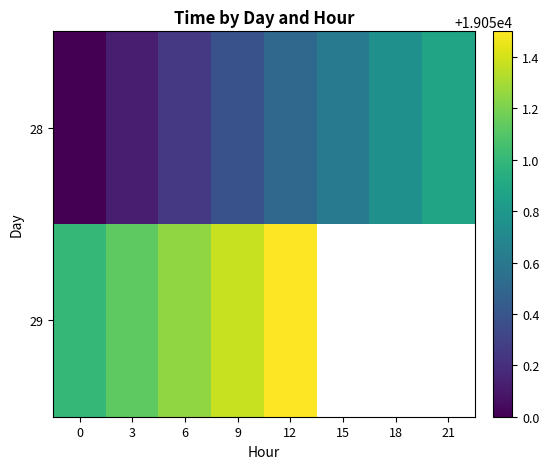

What is the spread (max minus min) of values at 6?

1.0